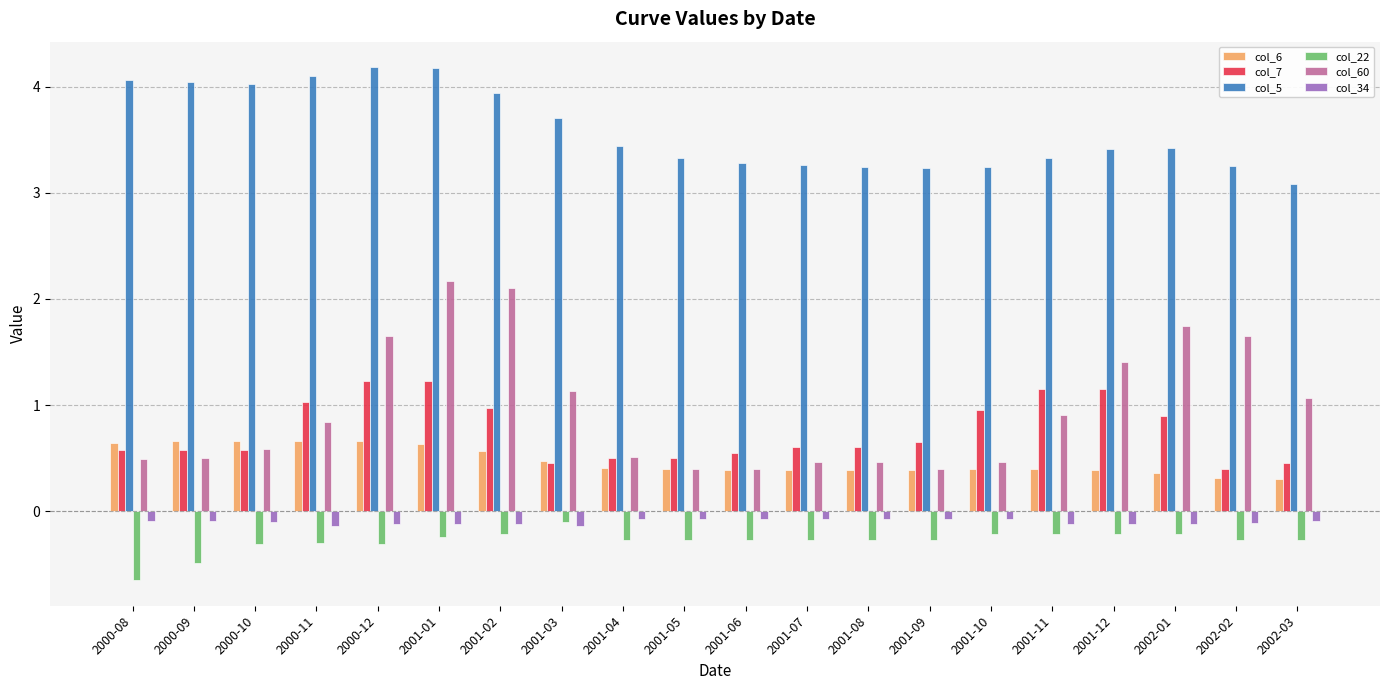

What is the label of the 19th bar from the left?

2002-02